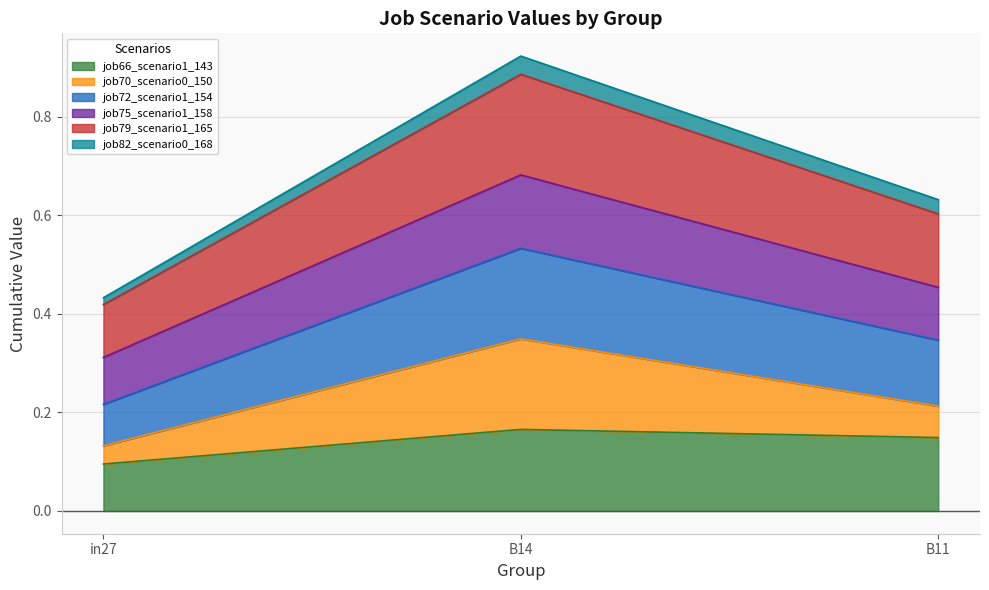

Which series has the largest total across all categories?

job79_scenario1_165